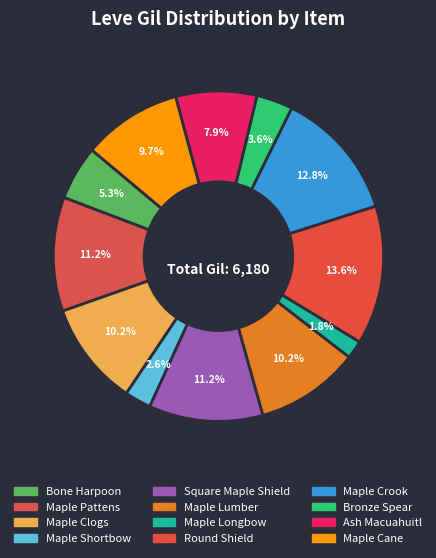

How many slices are in this pie chart?

12